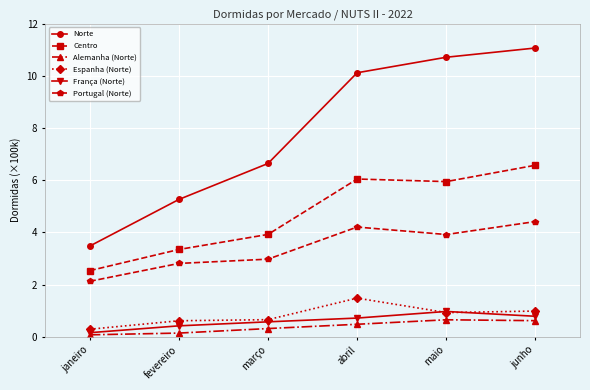

What is the smallest value displayed?

0.1